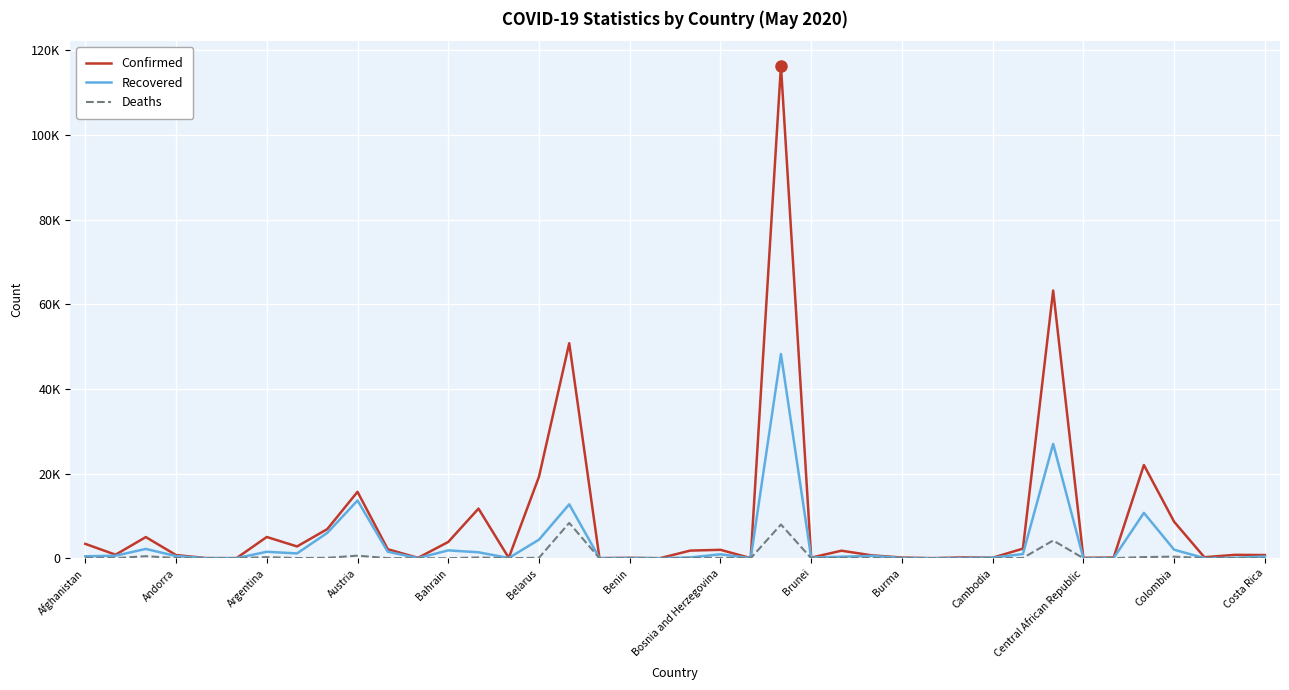

True or false: Deaths and Confirmed intersect in this chart.

False